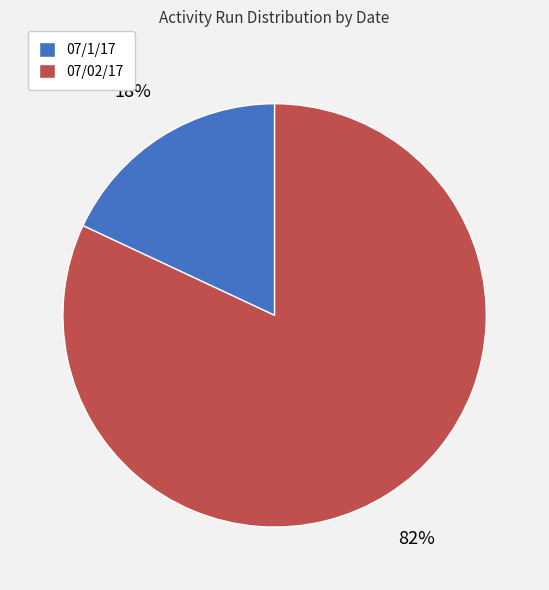

The 07/1/17 slice represents 18% of the pie. True or false?

True